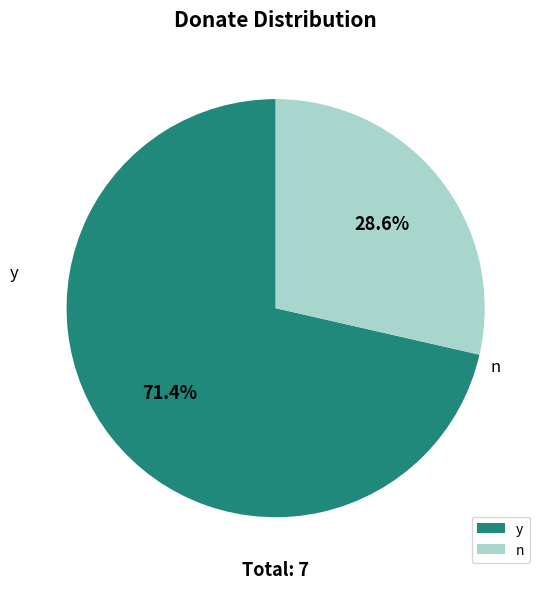

To the nearest percent, what is the average slice percentage?

50%